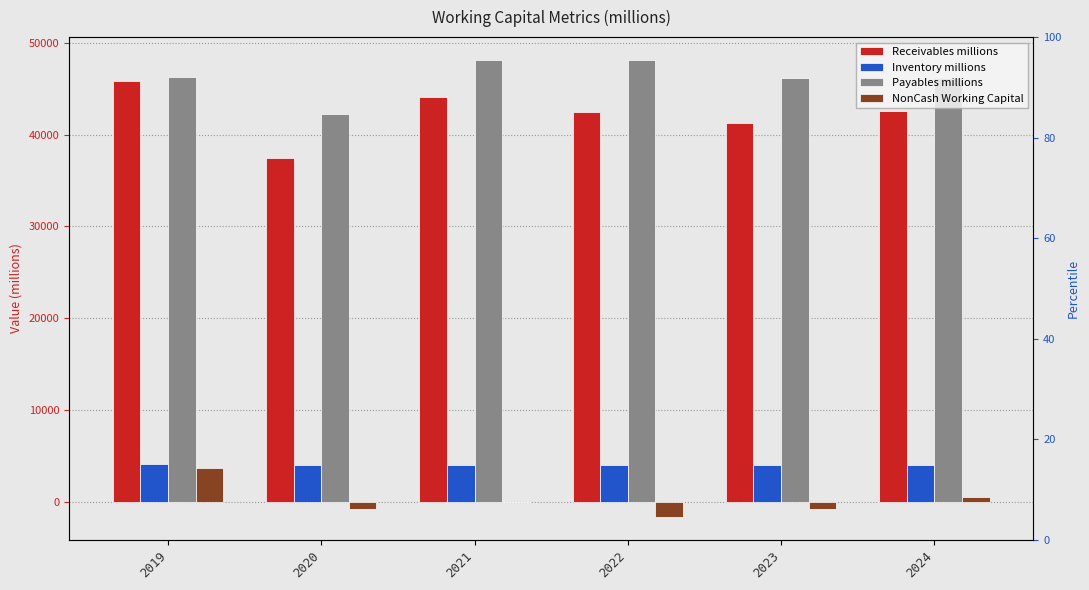

What is the lowest value of the Inventory millions series?

4041.0